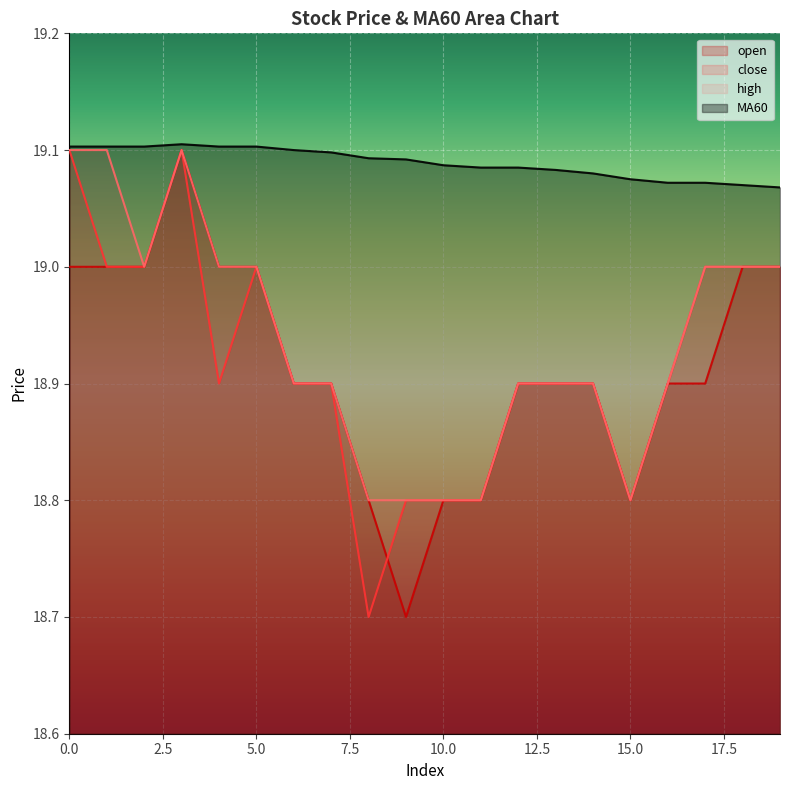

Which series has the largest range (max minus min)?

open